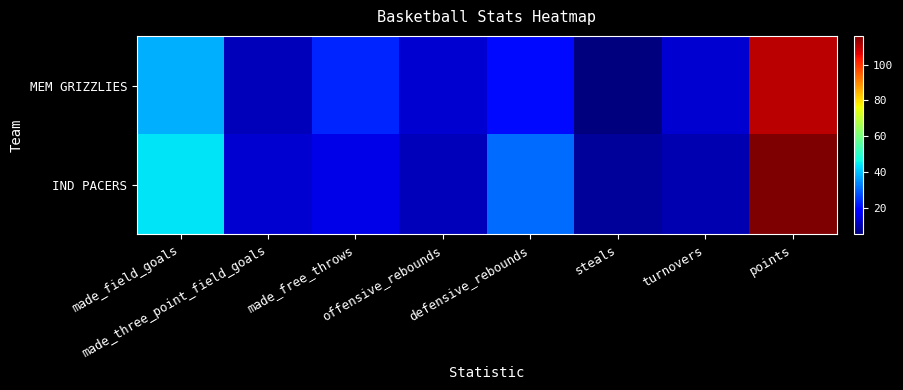

Reading right to left, extract all data points from this chart.

MEM GRIZZLIES: points=110	turnovers=13	steals=5	defensive_rebounds=20	offensive_rebounds=13	made_free_throws=23	made_three_point_field_goals=11	made_field_goals=38
IND PACERS: points=116	turnovers=10	steals=8	defensive_rebounds=31	offensive_rebounds=11	made_free_throws=15	made_three_point_field_goals=13	made_field_goals=44